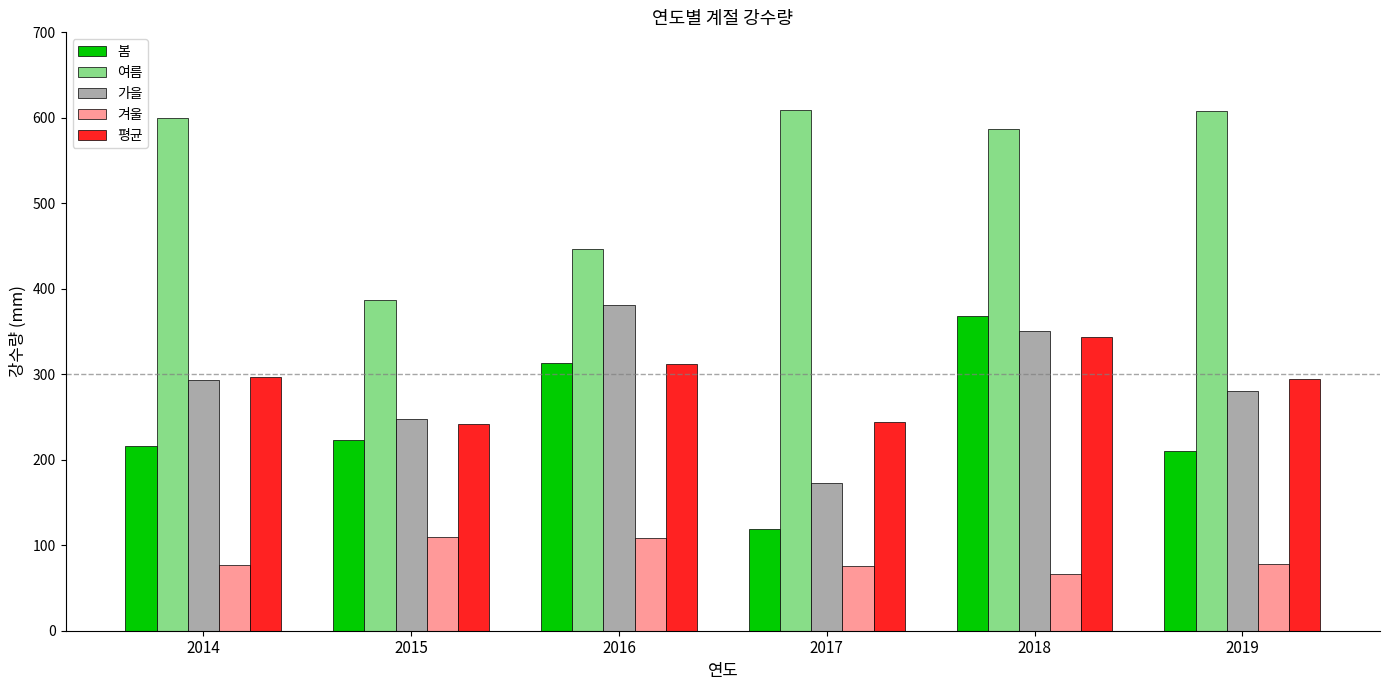

Is the value of 여름 at 2017 greater than the value of 가을 at 2014?

Yes